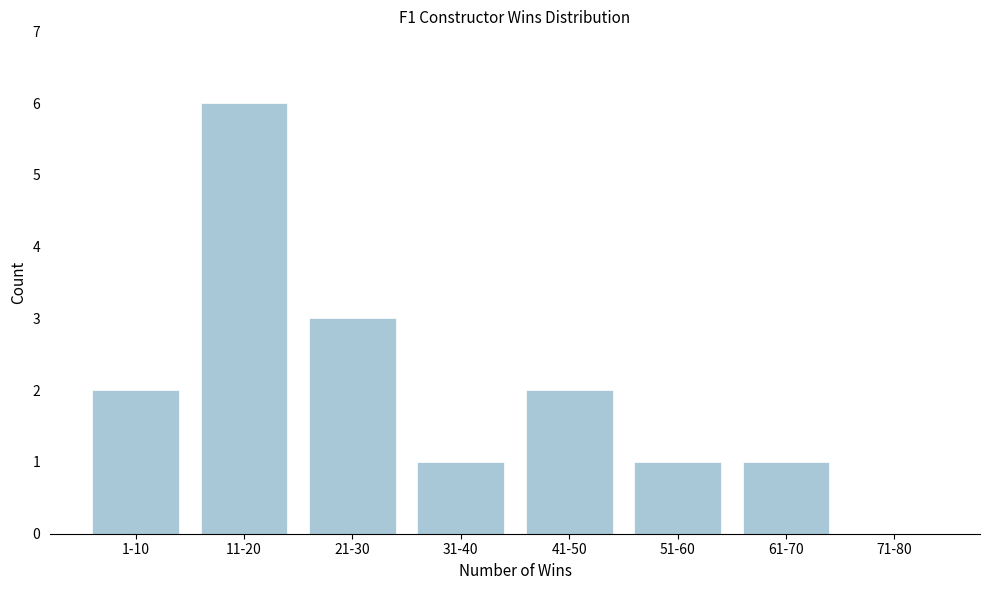

Reading right to left, transcribe all the data shown in this chart.

71-80=0	61-70=1	51-60=1	41-50=2	31-40=1	21-30=3	11-20=6	1-10=2